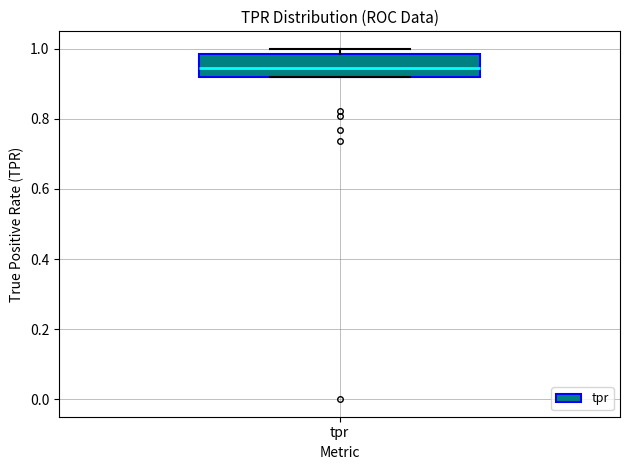

Where does the median line of the box for tpr sit on the y-axis? The values are not printed on the chart, so give them approximately, as read against the axis.

0.94